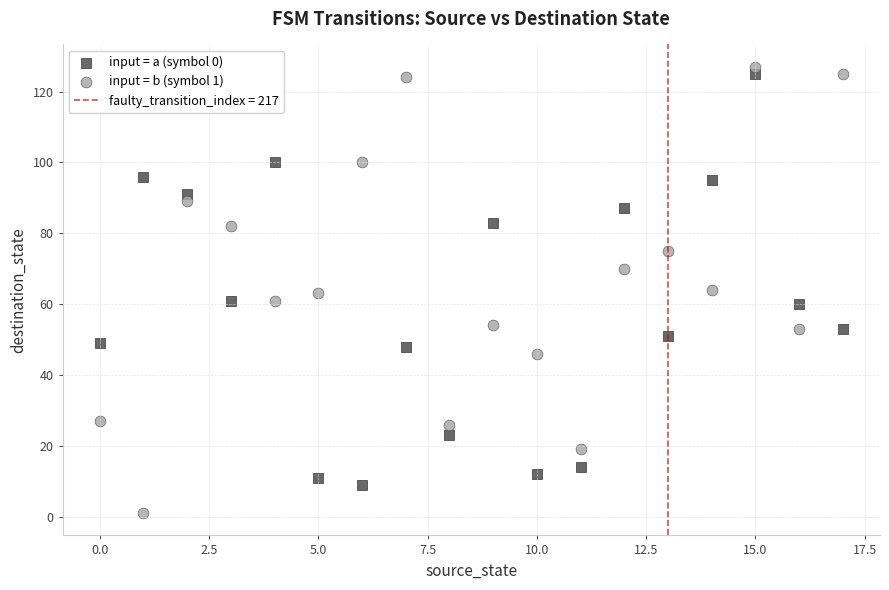

Which series reaches the minimum Y coordinate?

input = b (symbol 1)